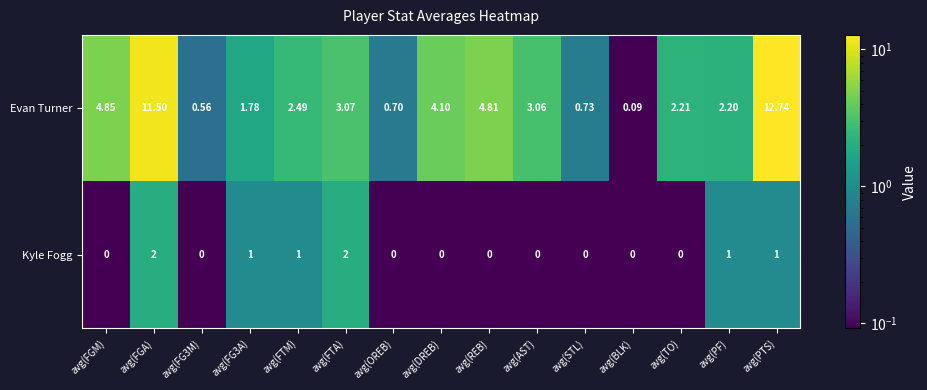

At avg(PTS), list the series in order from smallest to largest.

Kyle Fogg, Evan Turner